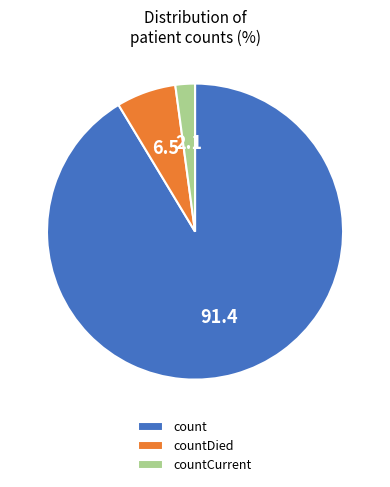

How many segments does this pie chart have?

3